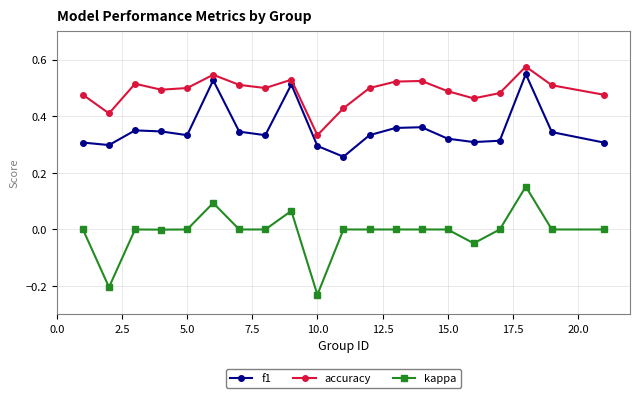

True or false: accuracy has more than 2 points higher than both neighbors.

True